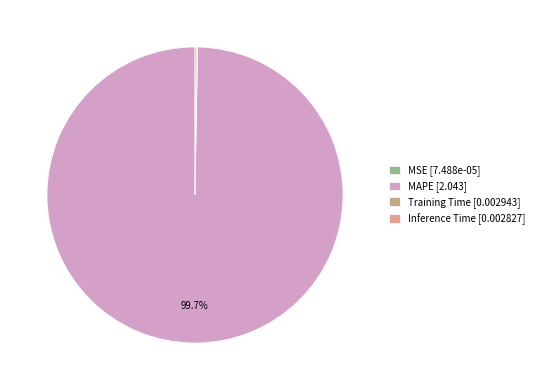

Rank the categories by value from highest to lowest.

MAPE, Training Time, Inference Time, MSE